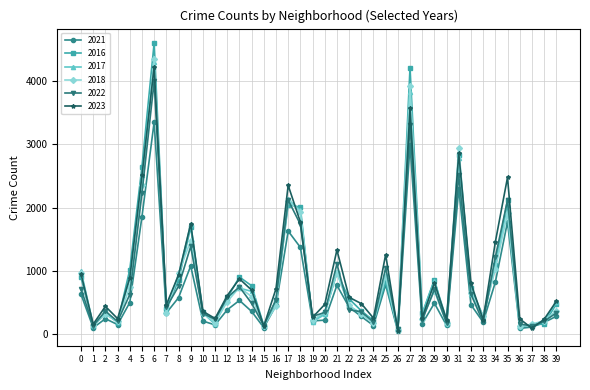

Which series has the widest spread of values?

2016